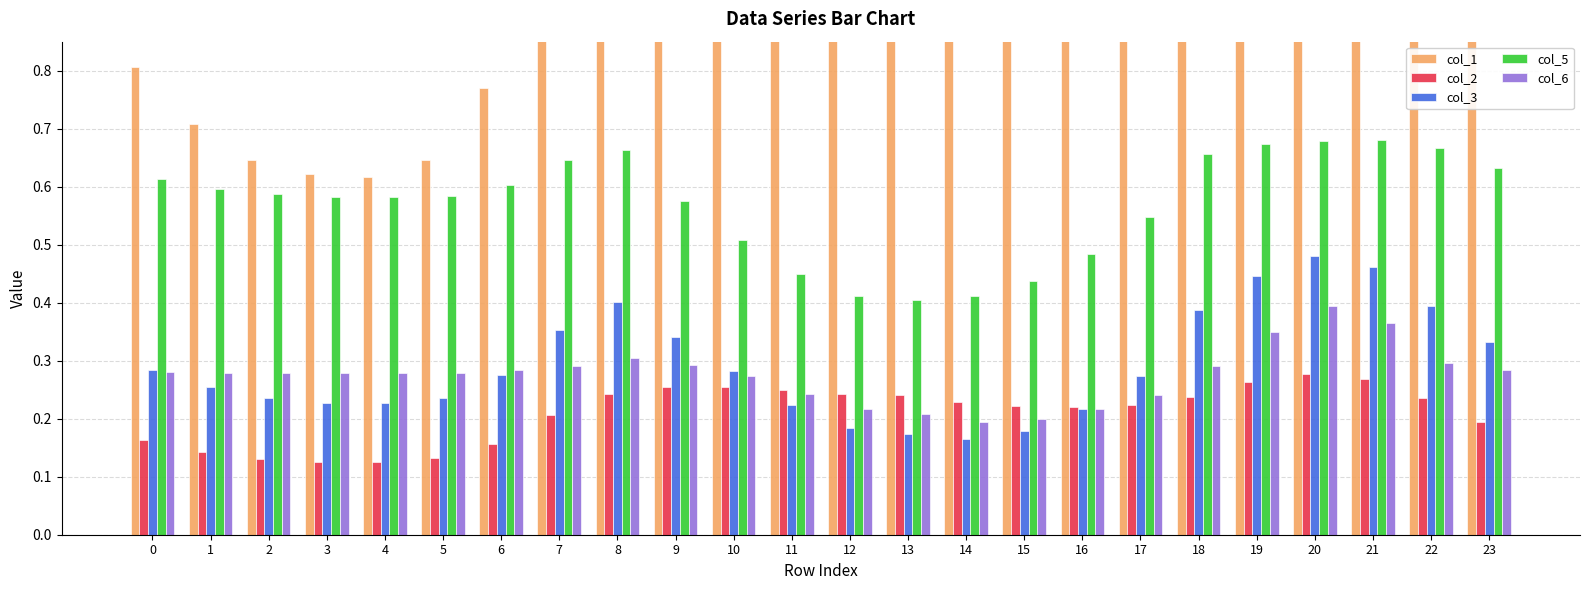

What is the difference between the maximum and minimum values in the col_1 series?

0.8